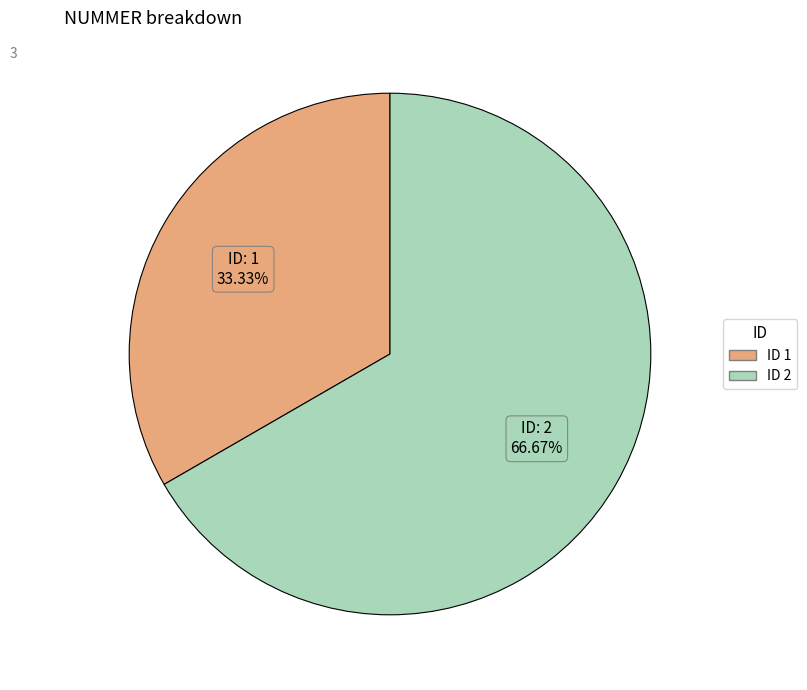

To the nearest percent, what is the average slice percentage?

50%